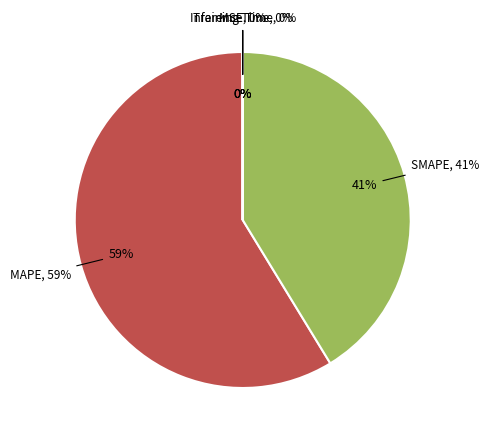

To the nearest percent, what is the difference between the largest and smallest slice percentages?

59%